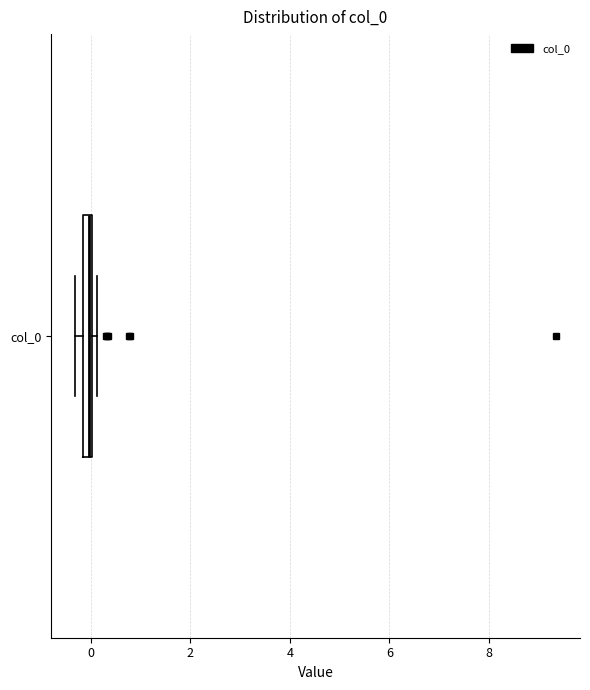

Where is the left edge of the box for col_0 on the x-axis? The values are not printed on the chart, so give them approximately, as read against the axis.

-0.2